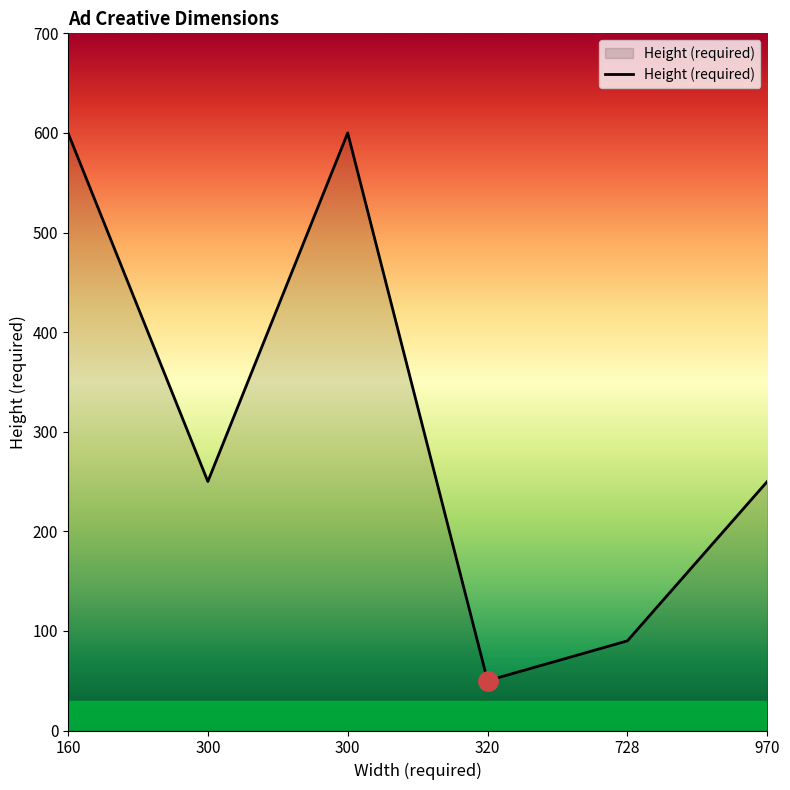

Between 300 and 970, which is larger?

300